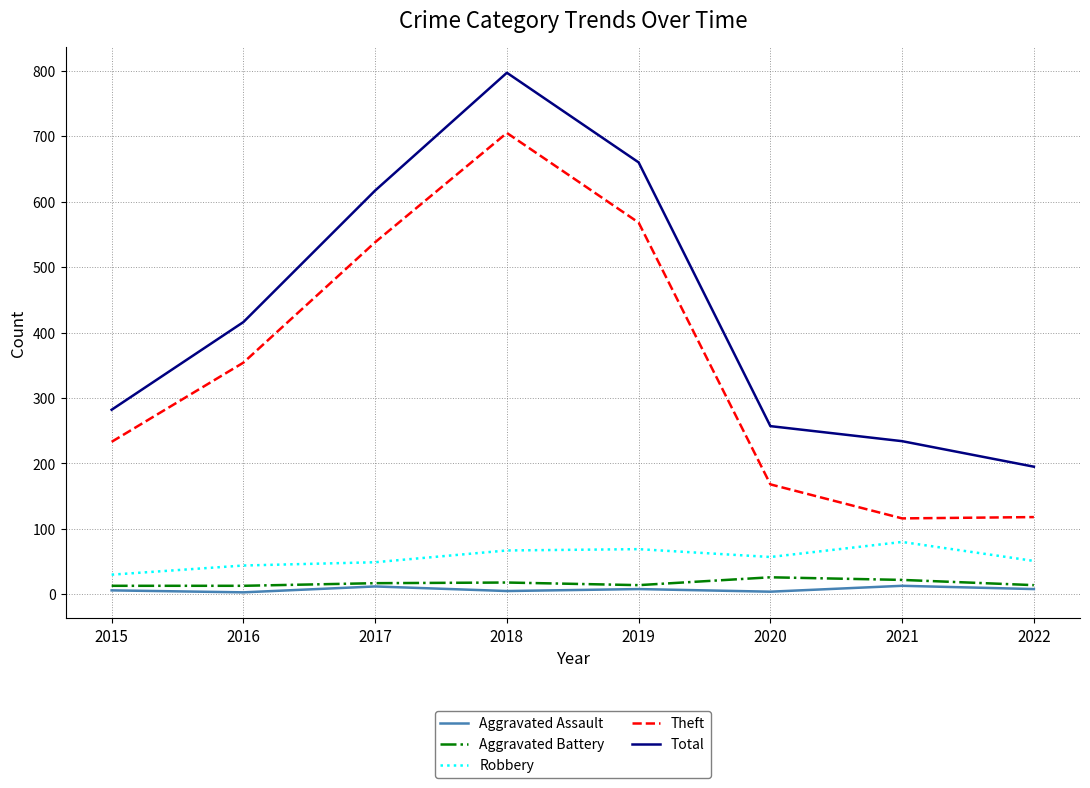

True or false: Aggravated Battery and Theft cross at least once.

False